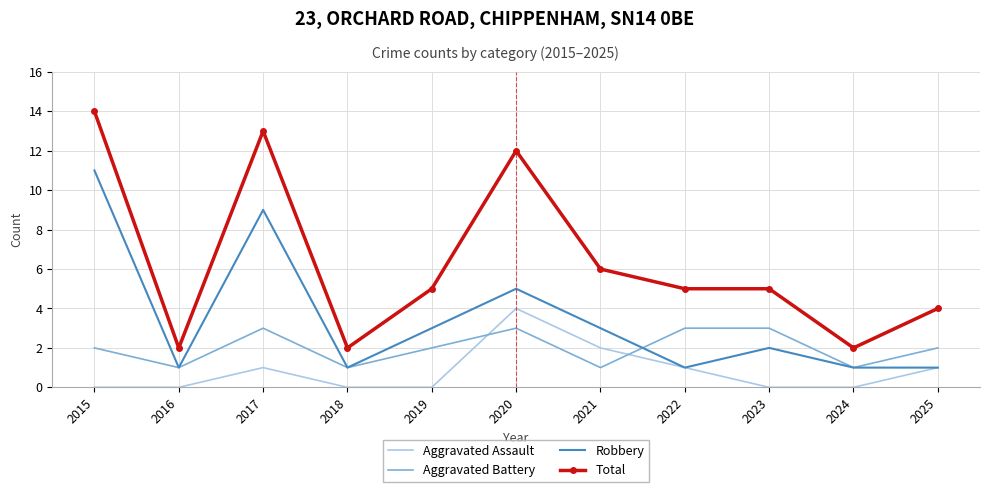

What is the difference between the maximum and minimum values in the Robbery series?

10